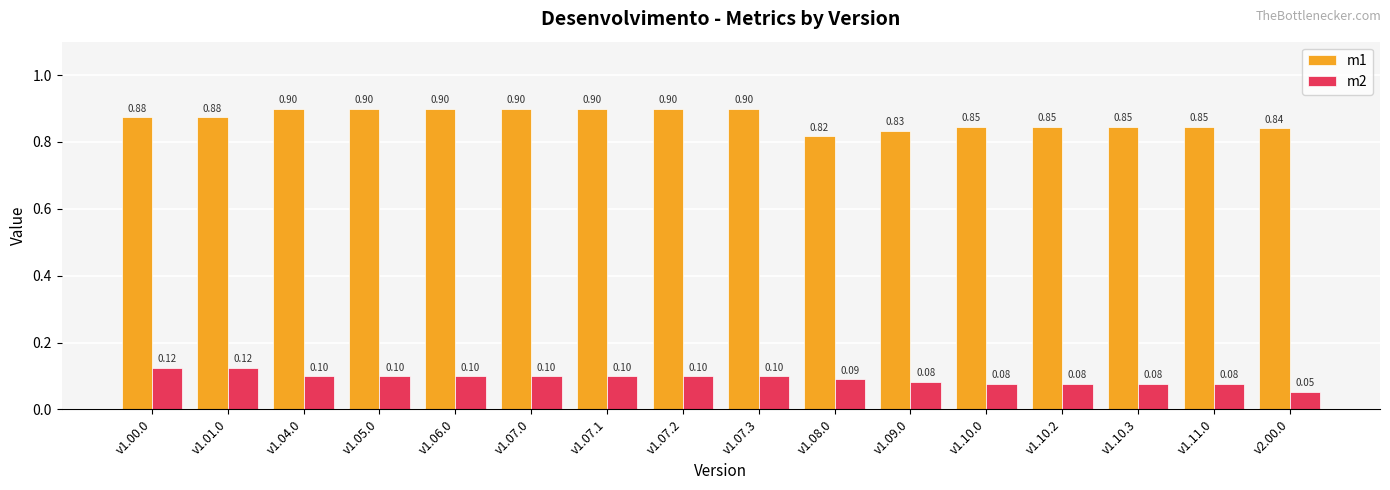

Which series has the largest range (max minus min)?

m1